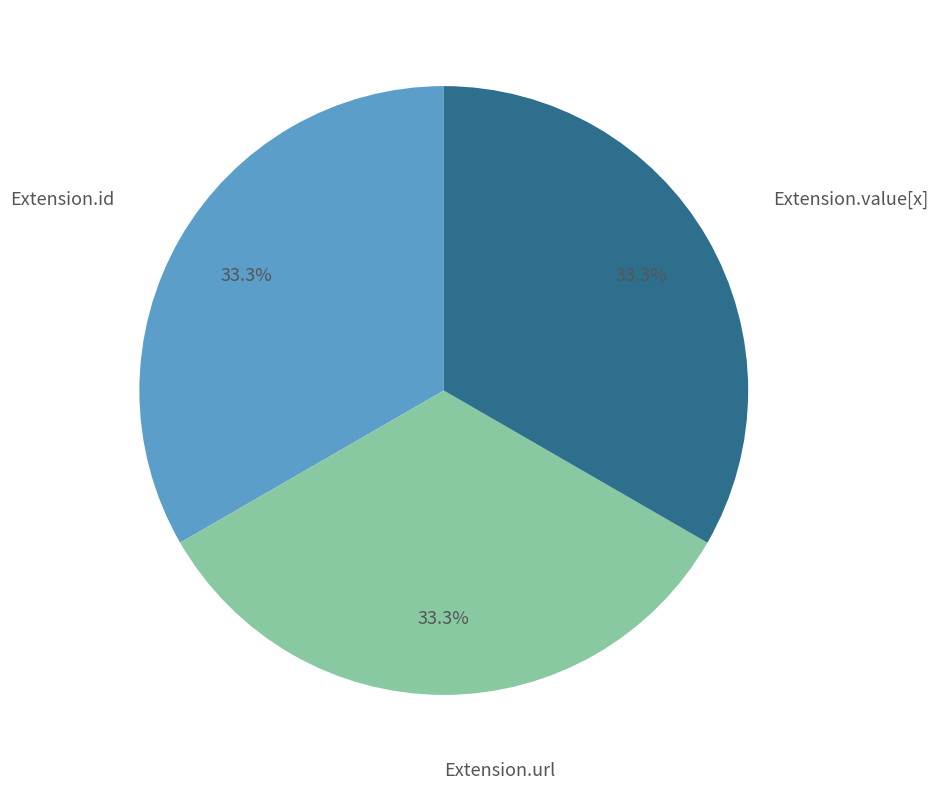

Combined, what portion of the pie is Extension.value[x] and Extension.url?

66.7%